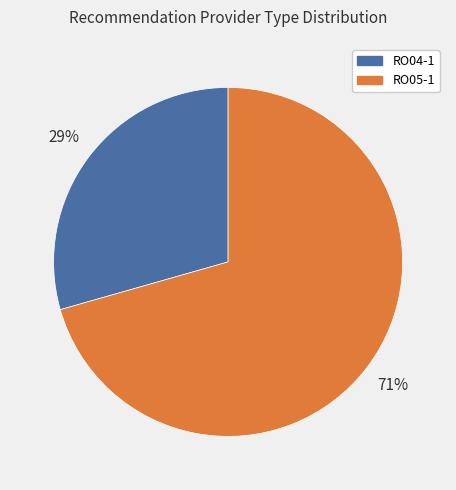

The RO05-1 slice represents 71% of the pie. True or false?

True